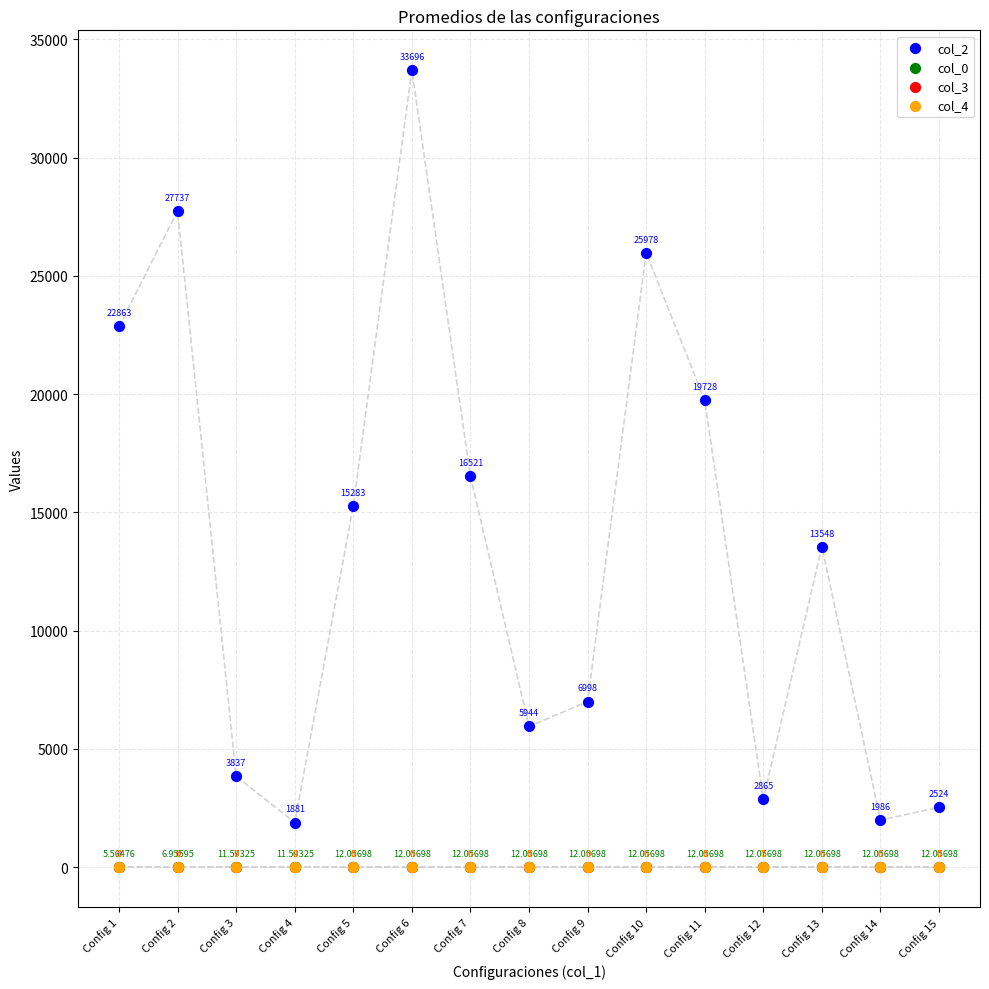

Which series has the largest Y range (max minus min)?

col_2